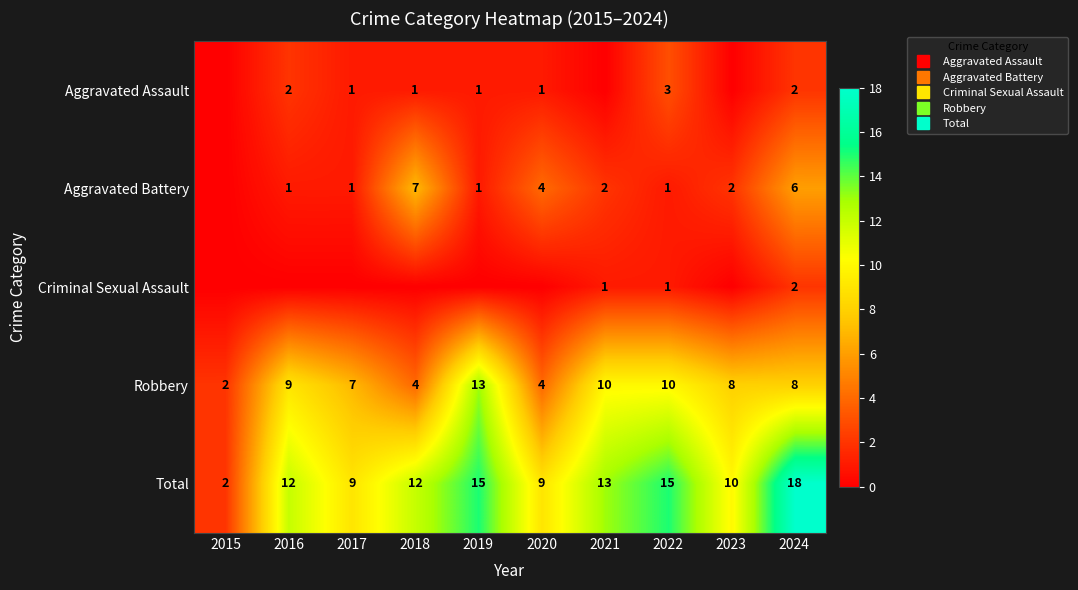

At which label is Aggravated Assault closest to 1?

2017